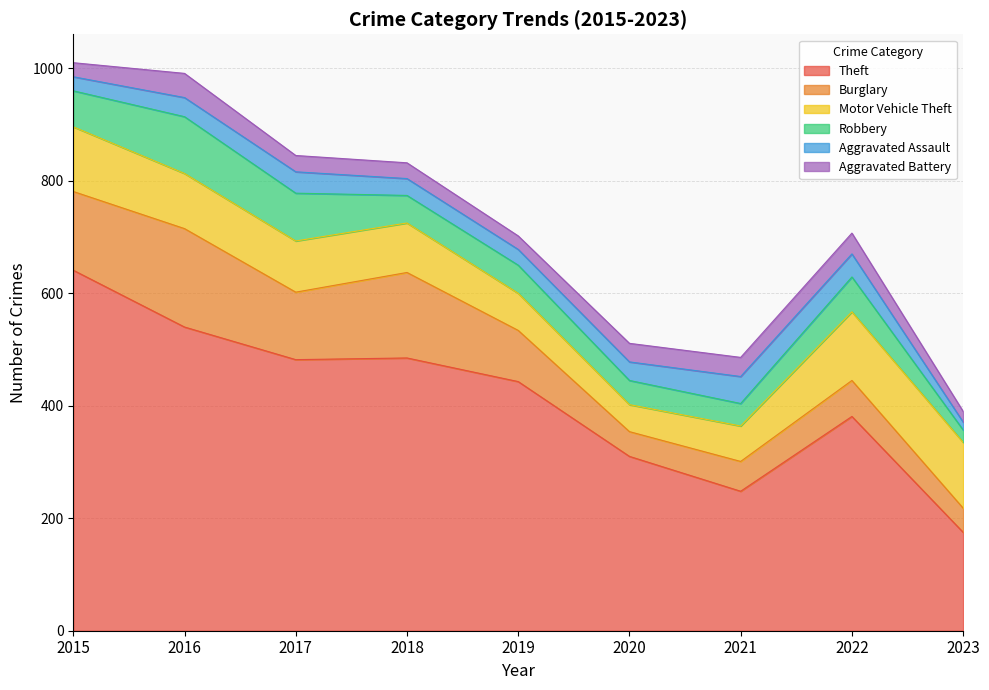

What is the average value of the Motor Vehicle Theft series?

90